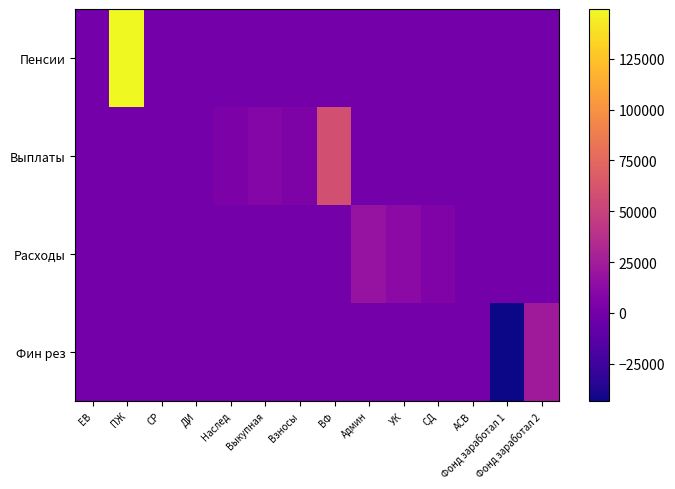

At ВФ, list the series in order from smallest to largest.

Пенсии, Расходы, Фин рез, Выплаты